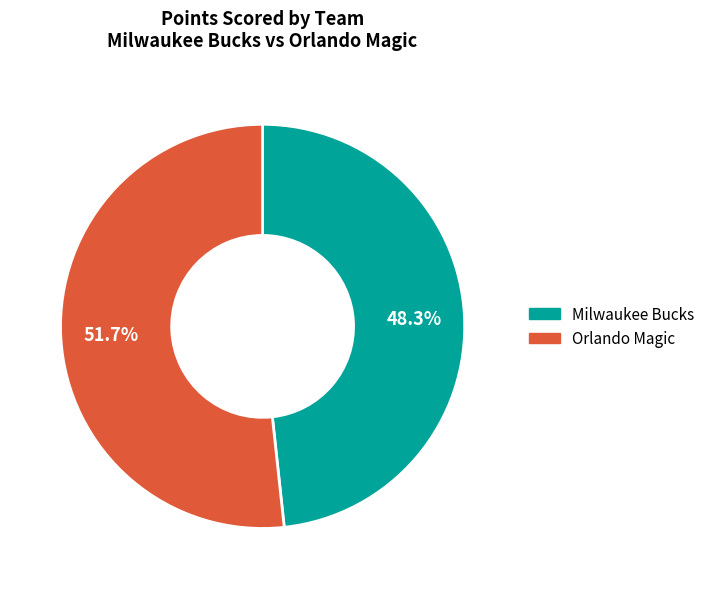

Does any single category account for the majority?

Yes